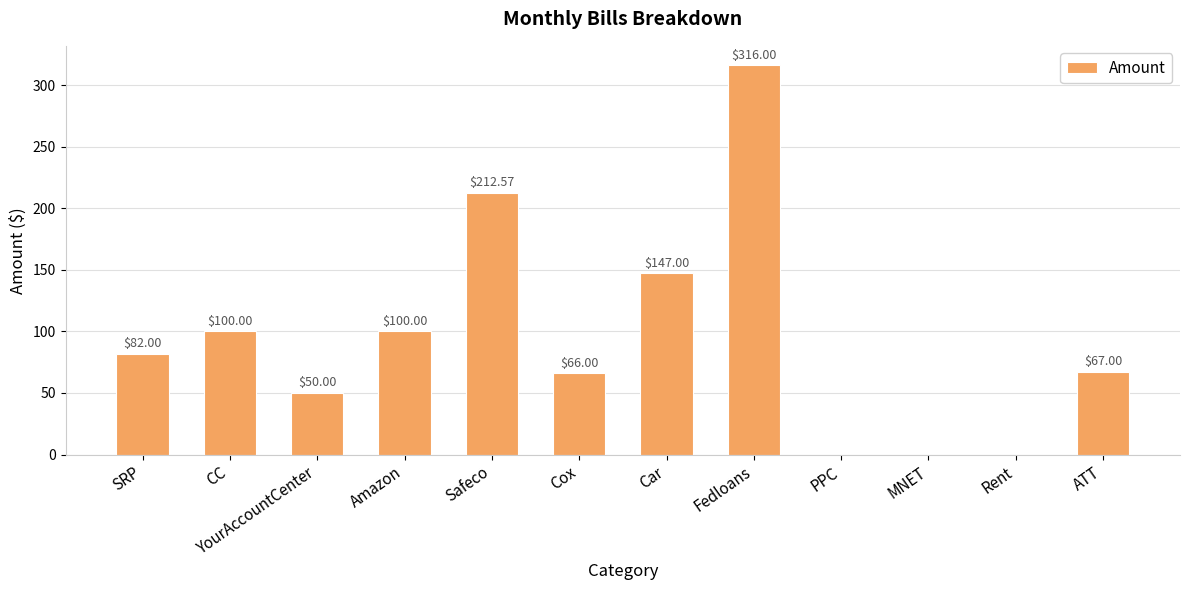

Reading right to left, extract all data points from this chart.

ATT=67.0	Rent=0.0	MNET=0.0	PPC=0.0	Fedloans=316.0	Car=147.0	Cox=66.0	Safeco=212.6	Amazon=100.0	YourAccountCenter=50.0	CC=100.0	SRP=82.0